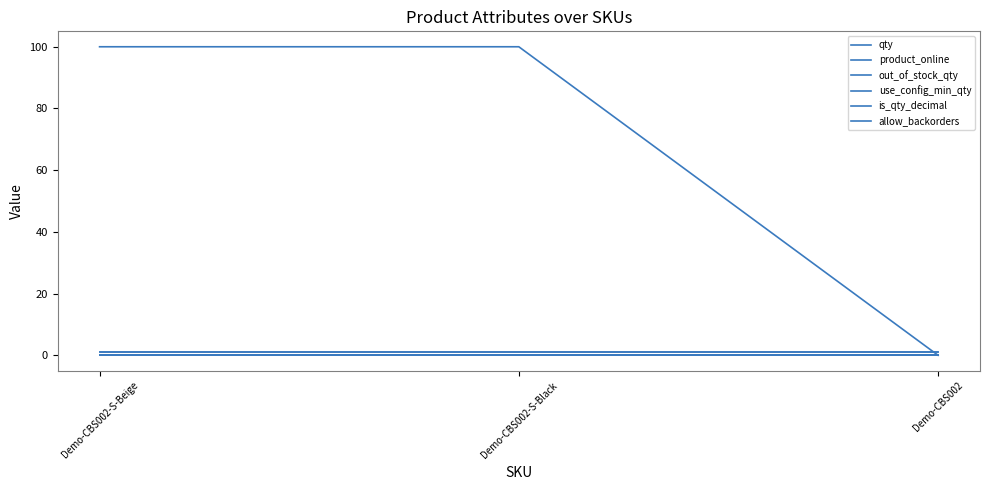

Does the chart have visible grid lines?

No